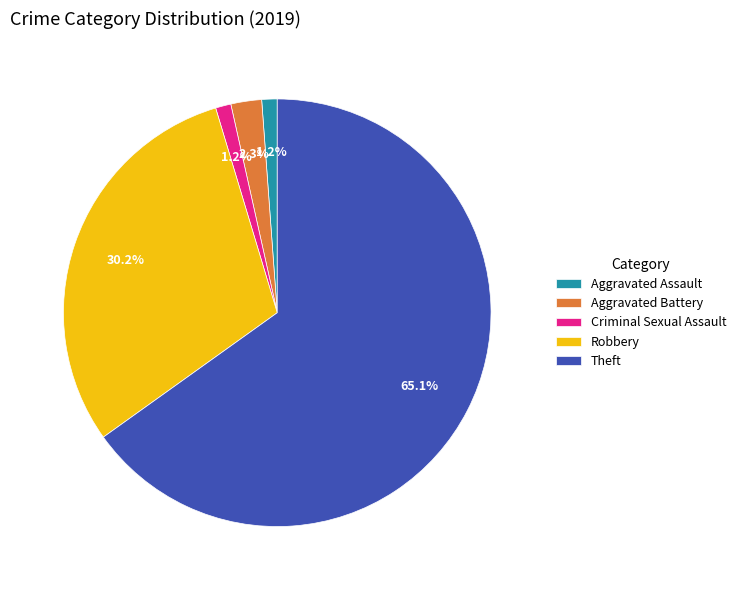

Which slice is the largest?

Theft